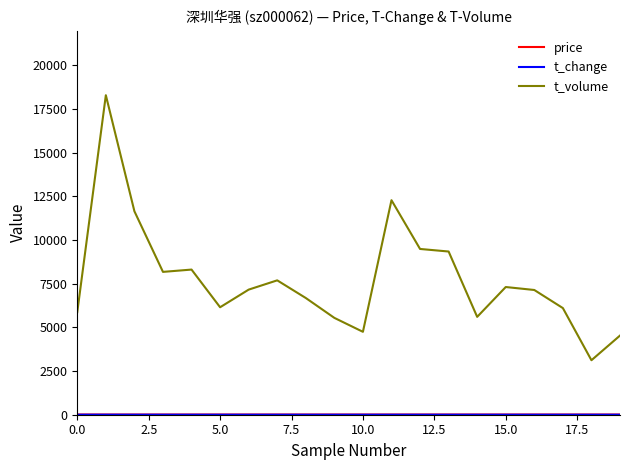

Which series has the largest total across all categories?

t_volume